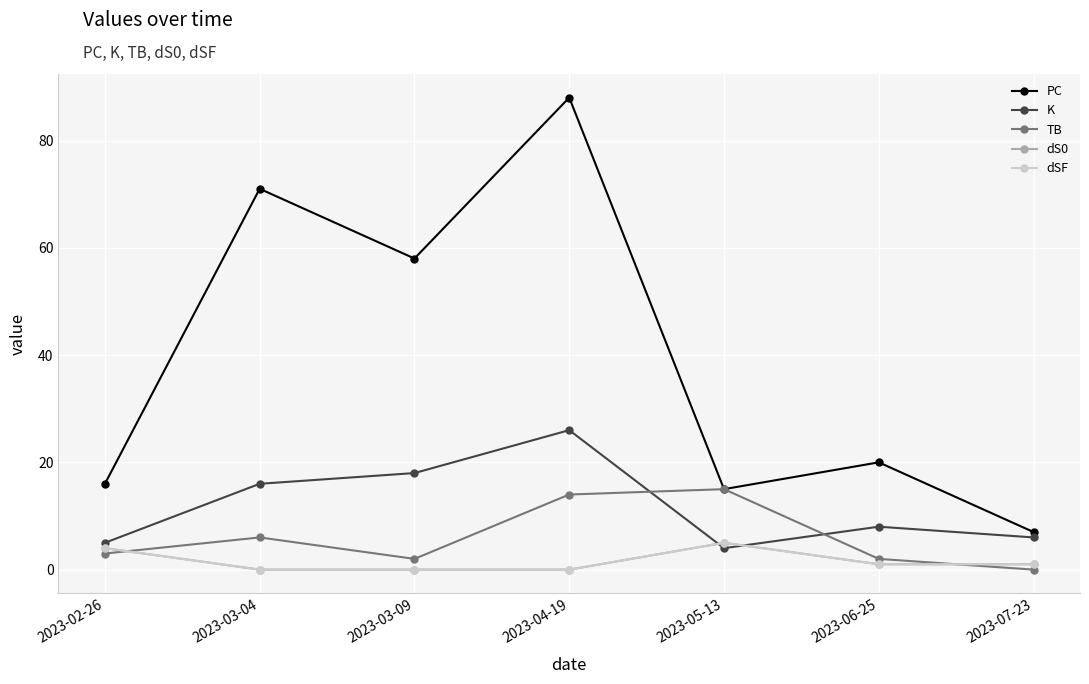

Reading right to left, extract all data points from this chart.

PC: 2023-07-23=7	2023-06-25=20	2023-05-13=15	2023-04-19=88	2023-03-09=58	2023-03-04=71	2023-02-26=16
K: 2023-07-23=6	2023-06-25=8	2023-05-13=4	2023-04-19=26	2023-03-09=18	2023-03-04=16	2023-02-26=5
TB: 2023-07-23=0	2023-06-25=2	2023-05-13=15	2023-04-19=14	2023-03-09=2	2023-03-04=6	2023-02-26=3
dS0: 2023-07-23=1	2023-06-25=1	2023-05-13=5	2023-04-19=0	2023-03-09=0	2023-03-04=0	2023-02-26=4
dSF: 2023-07-23=1	2023-06-25=1	2023-05-13=5	2023-04-19=0	2023-03-09=0	2023-03-04=0	2023-02-26=4